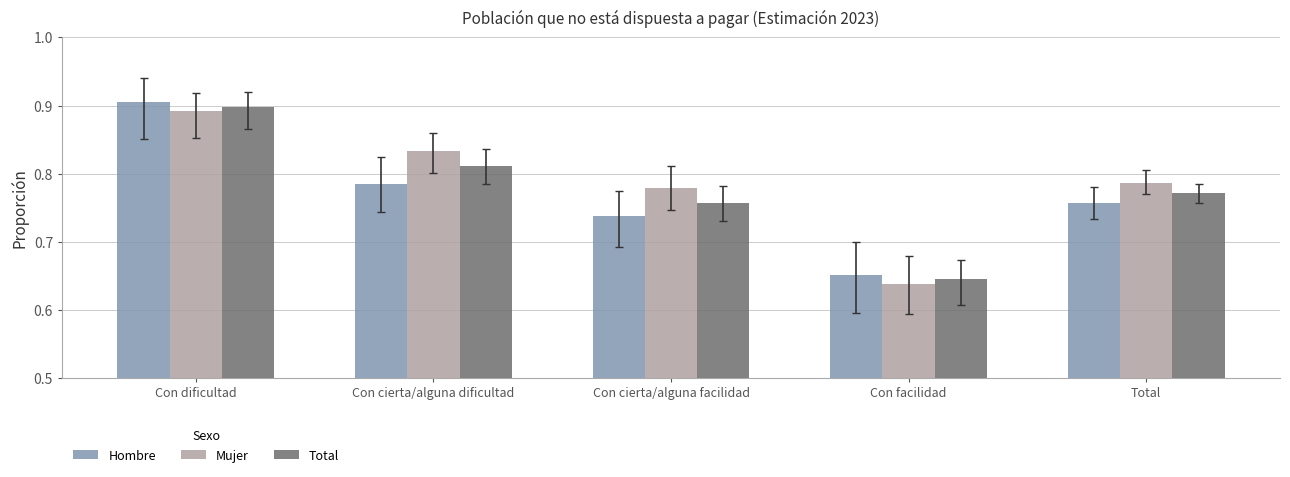

Which category has the lowest value in the Mujer series?

Con facilidad